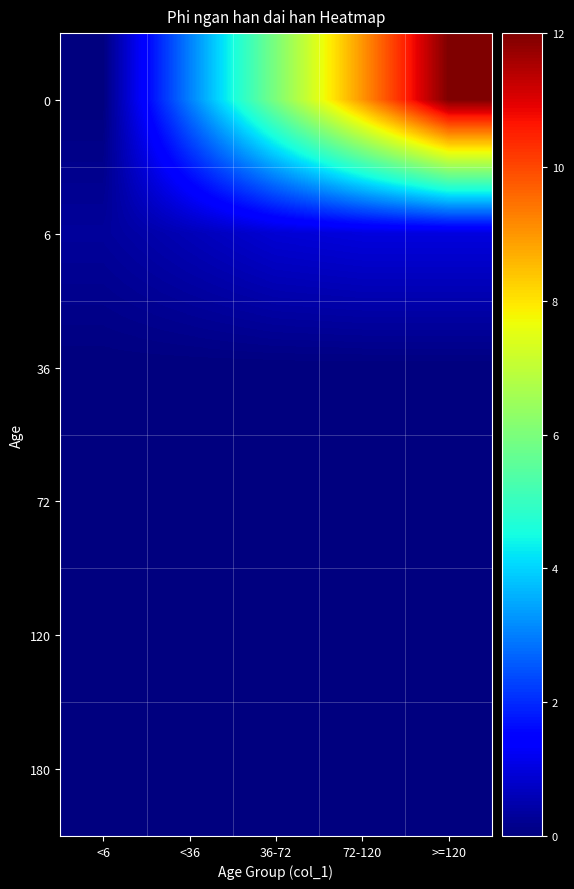

What is the maximum value shown in the chart?

12.0